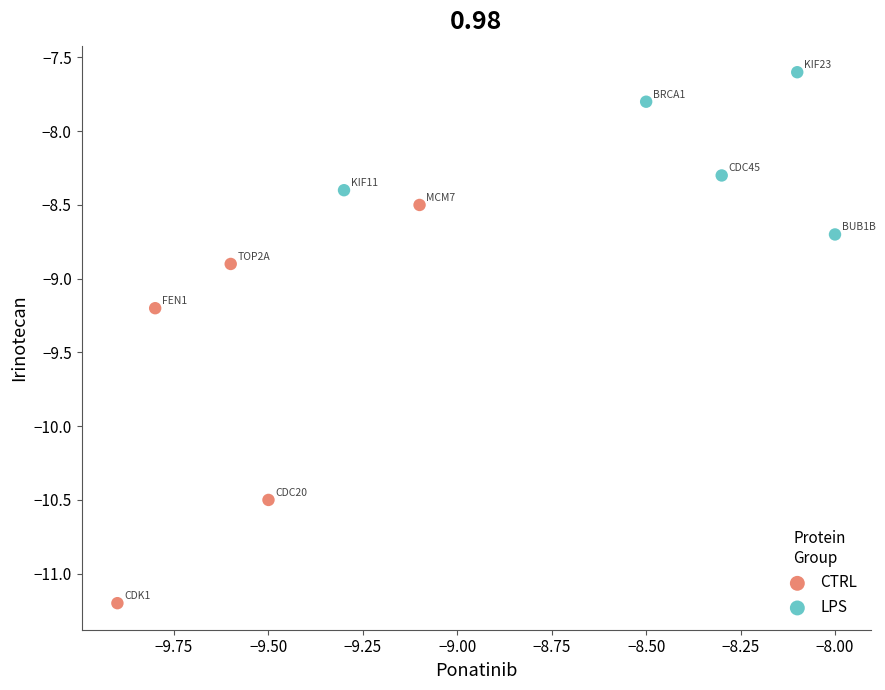

What are all the series names shown in the legend?

CTRL, LPS